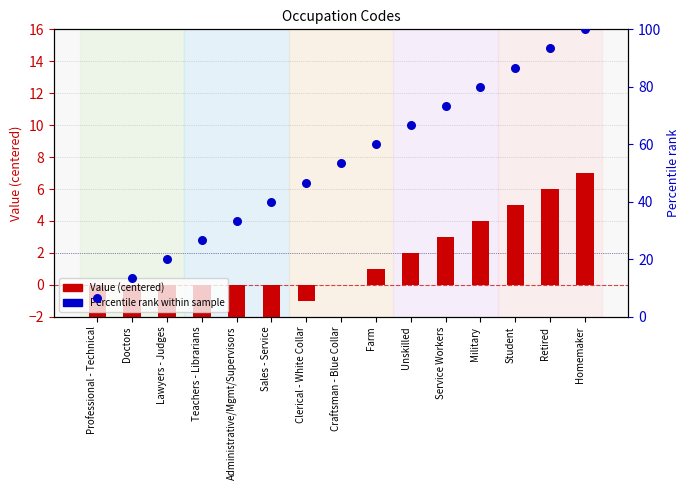

What is the total value across all series at Clerical - White Collar?

45.7